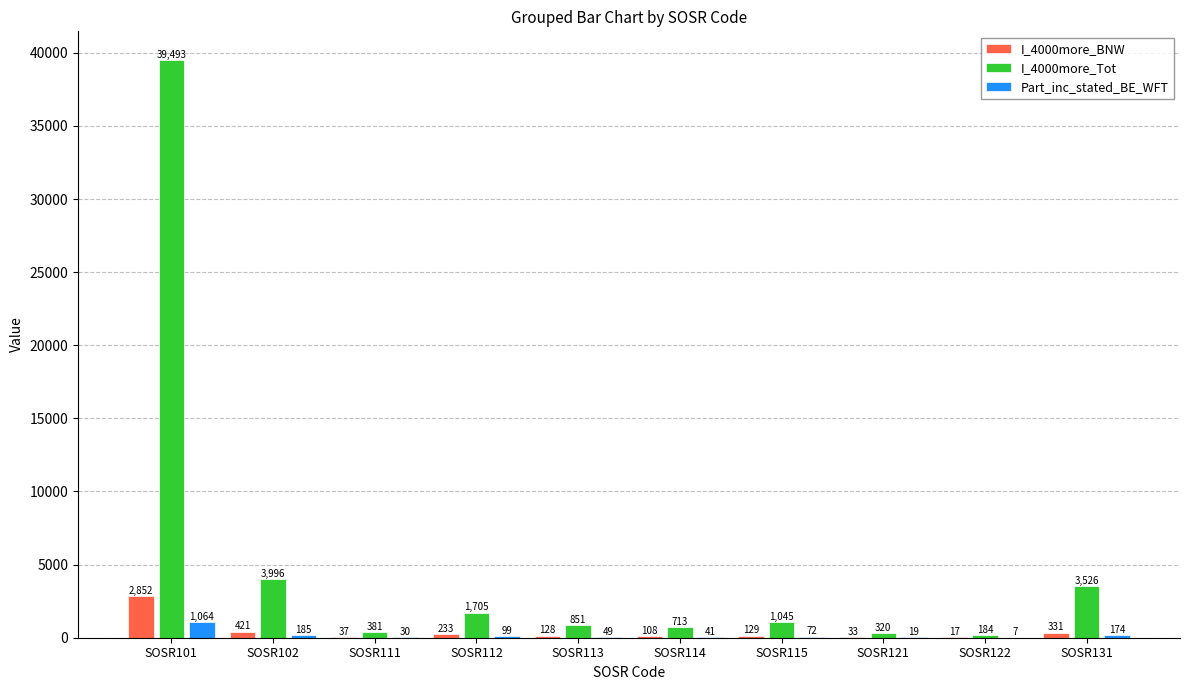

The I_4000more_BNW series shows 129 at SOSR115. True or false?

True